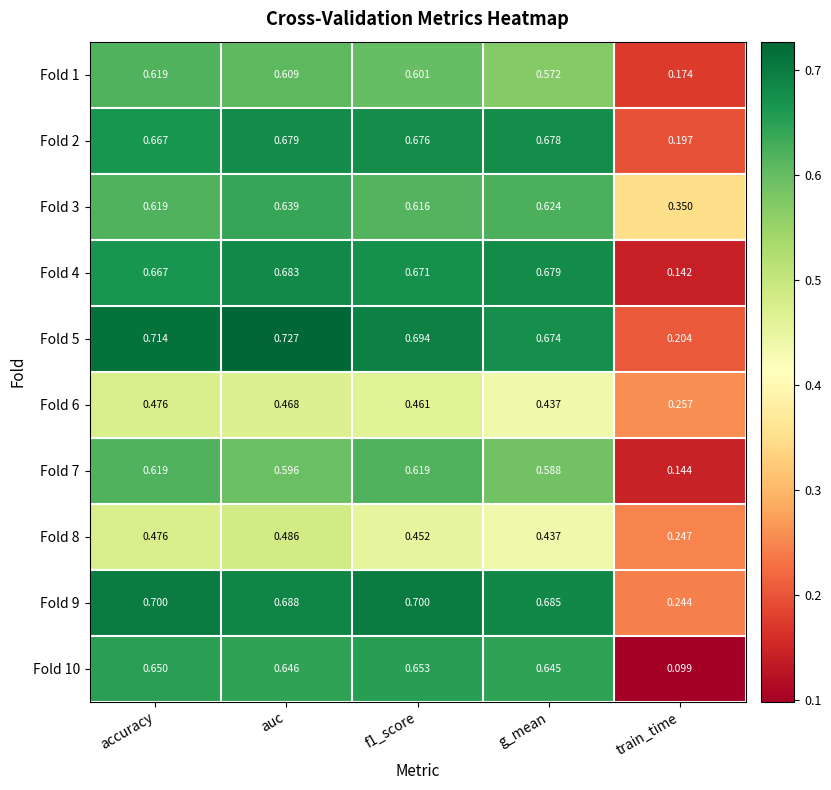

Which label corresponds to the largest value in the chart?

auc